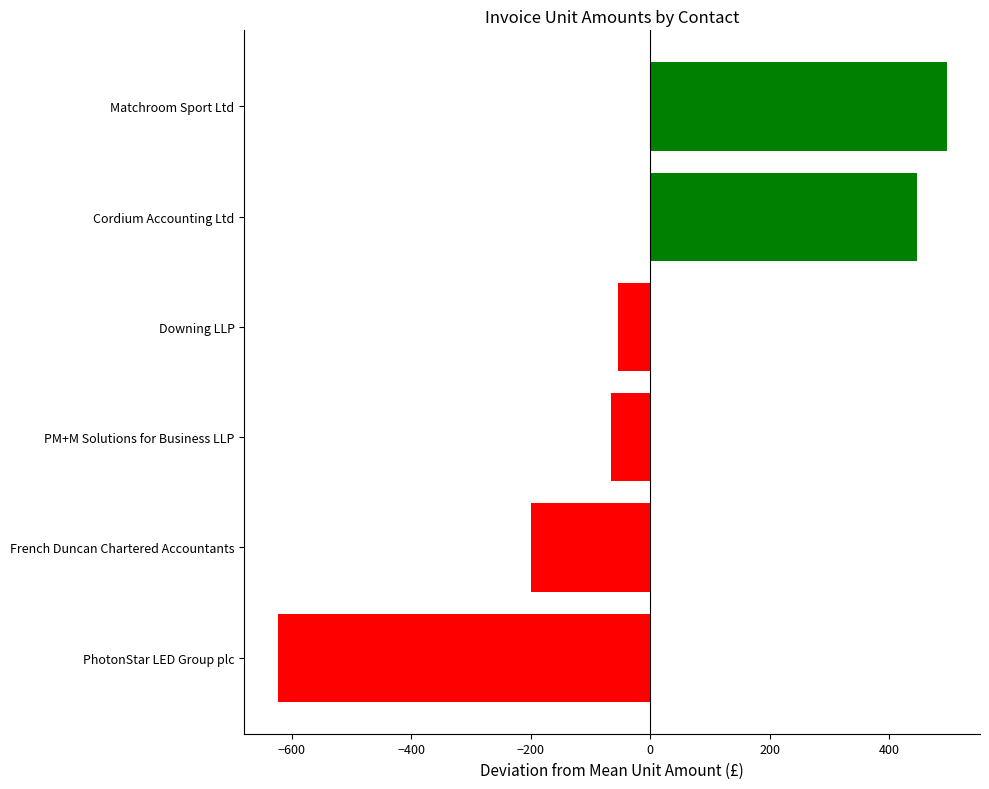

How many bars are there in total?

6